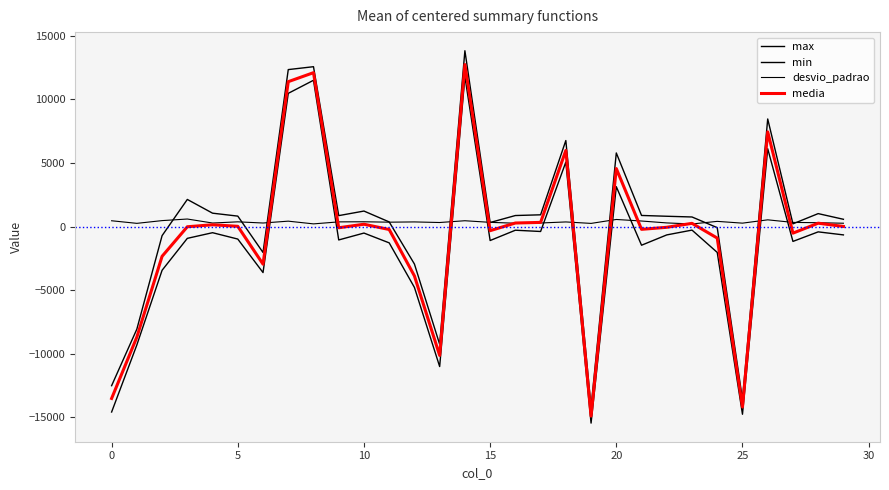

What is the difference between the maximum and second lowest values in the min series?

26560.0